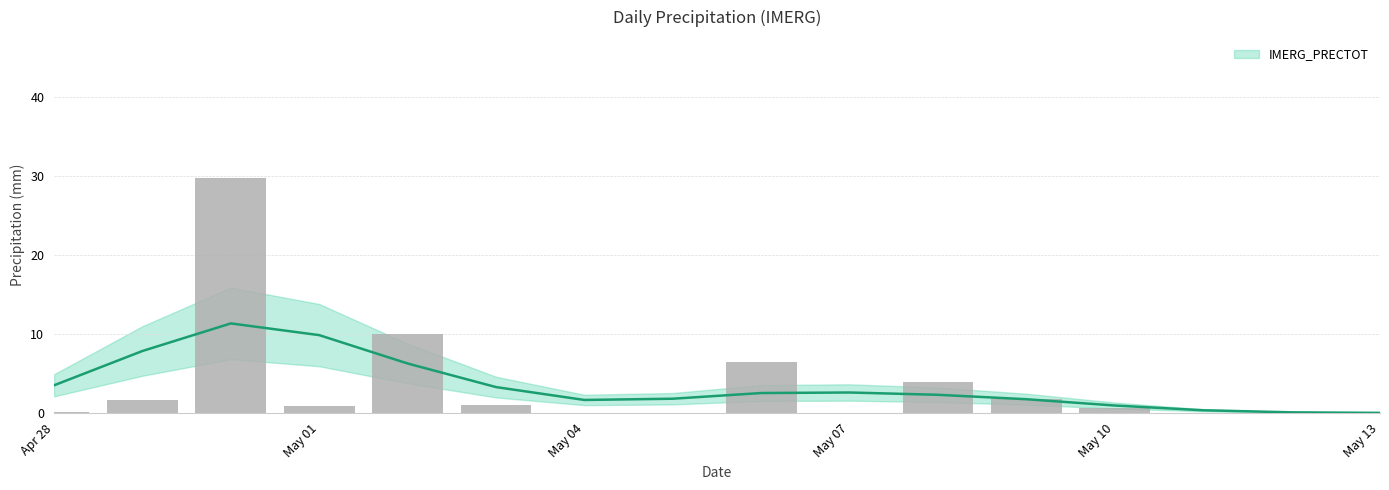

True or false: the data shows 18.7 at May 04.

False